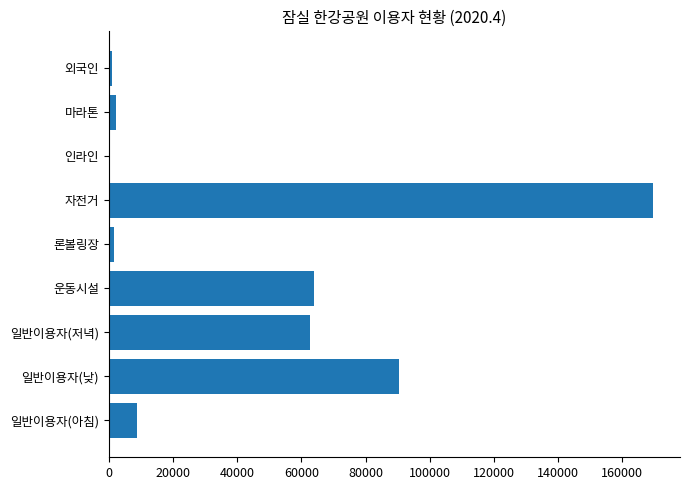

What is the sum of the values at 일반이용자(낮) and 일반이용자(아침)?

99415